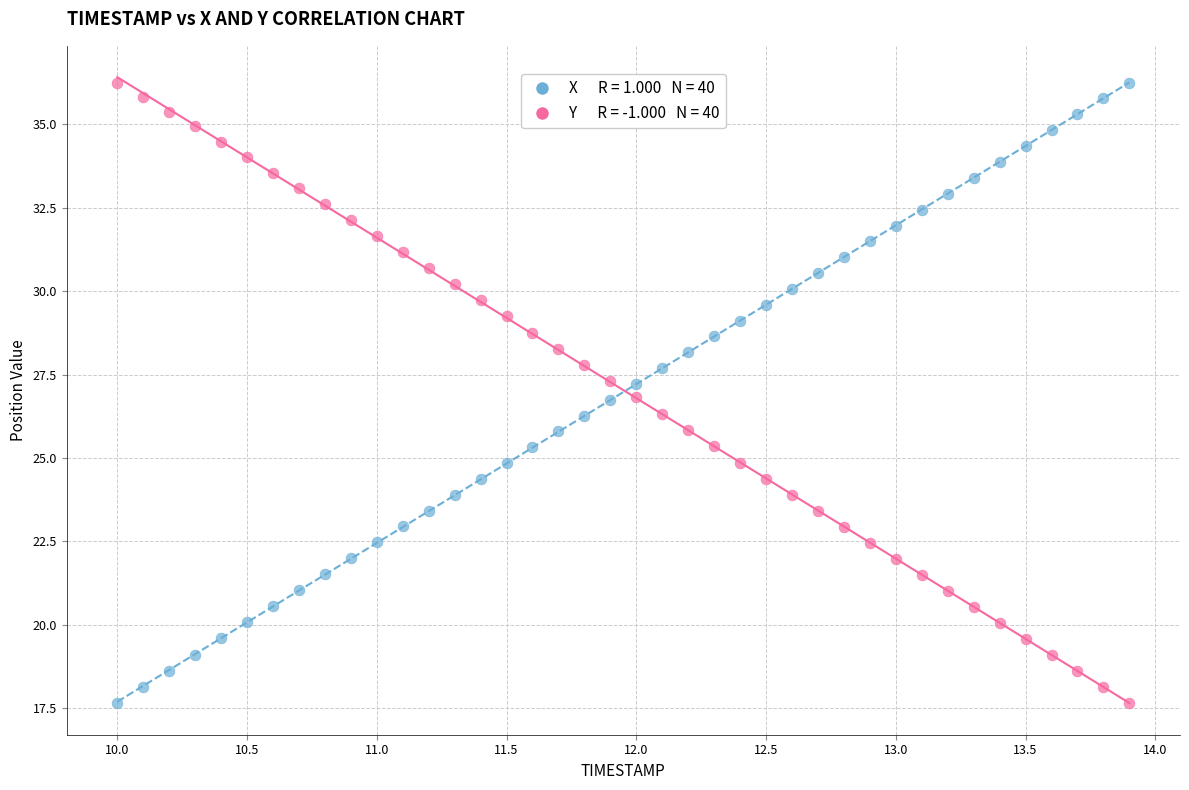

Across all data points, what is the range of X values (max minus min)?

3.9